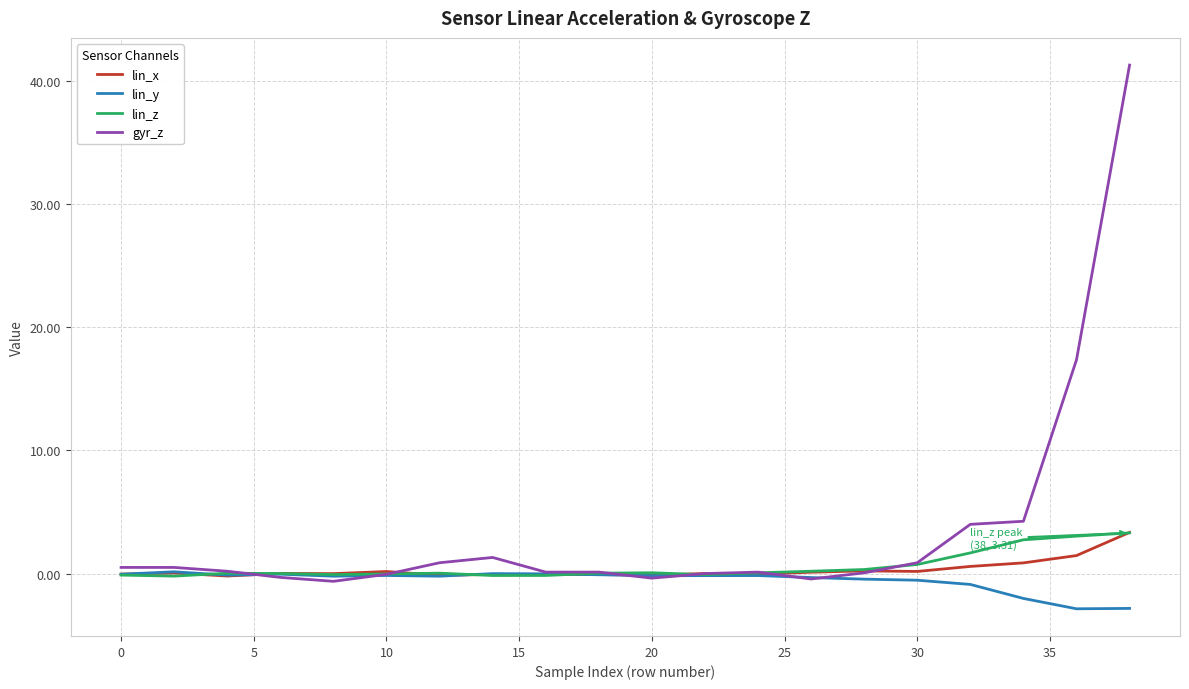

What is the greatest value displayed?

41.3